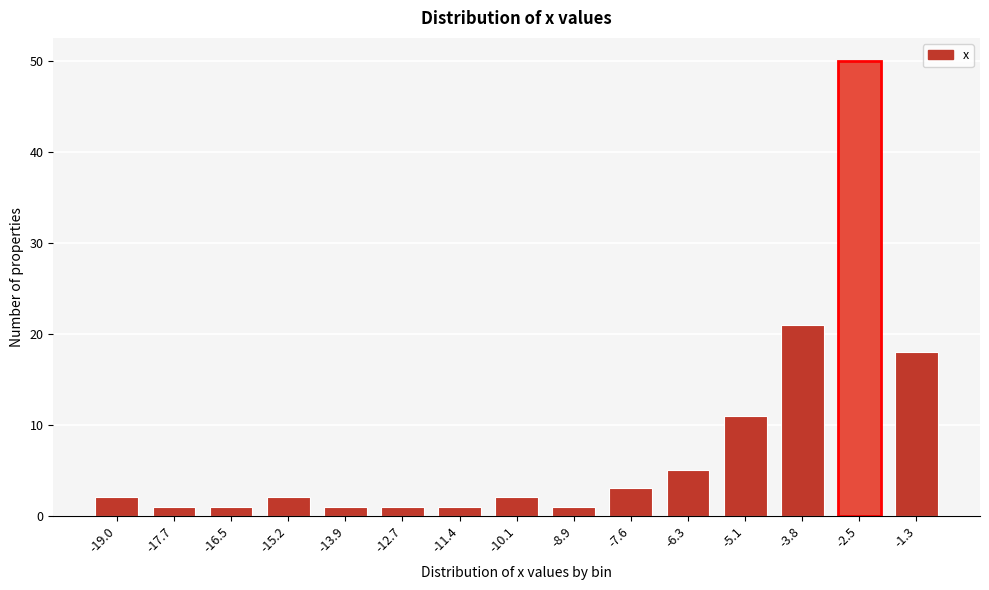

Reading right to left, extract all data points from this chart.

18	50	21	11	5	3	1	2	1	1	1	2	1	1	2